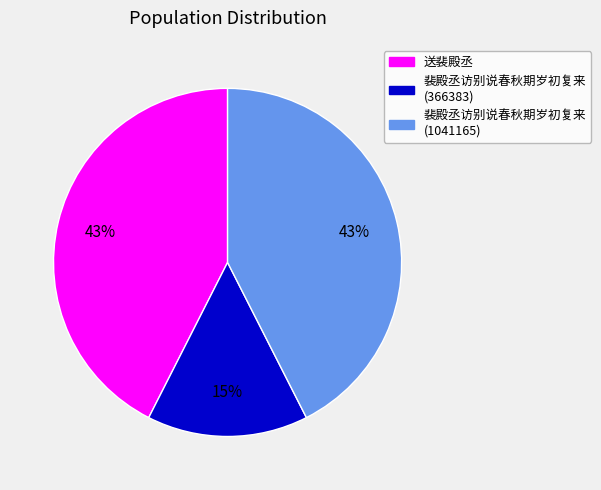

How many slices are in this pie chart?

3